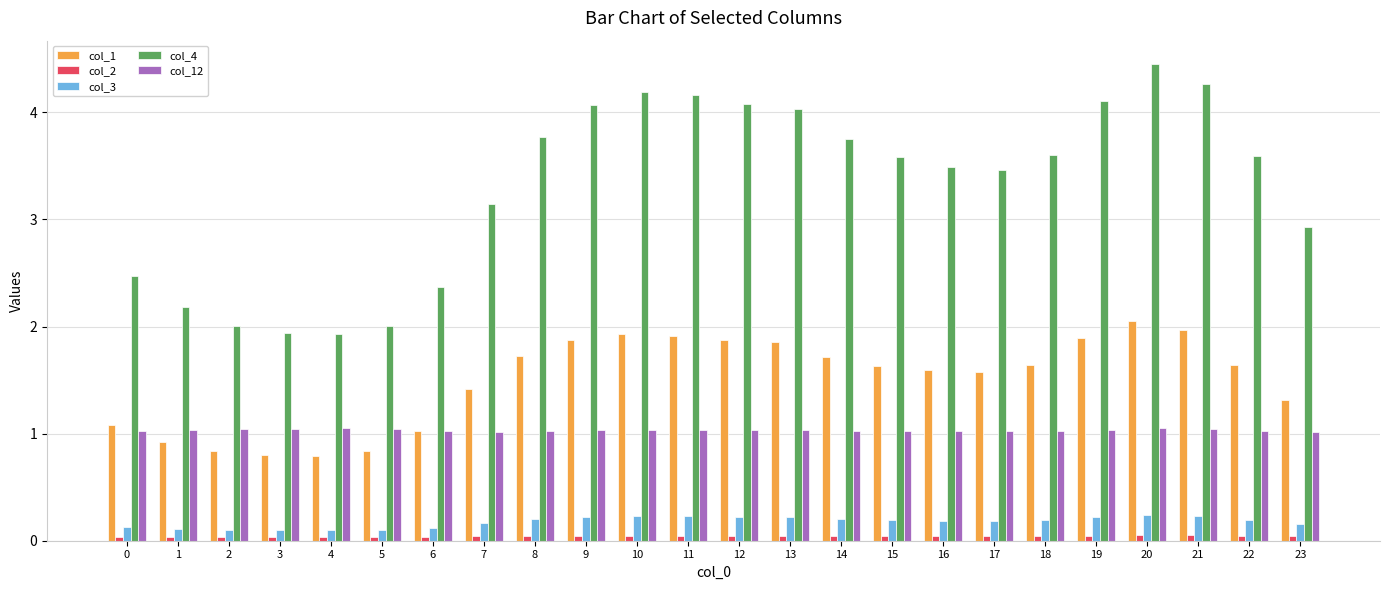

True or false: col_4 has a value of 6.0 at 13.

False